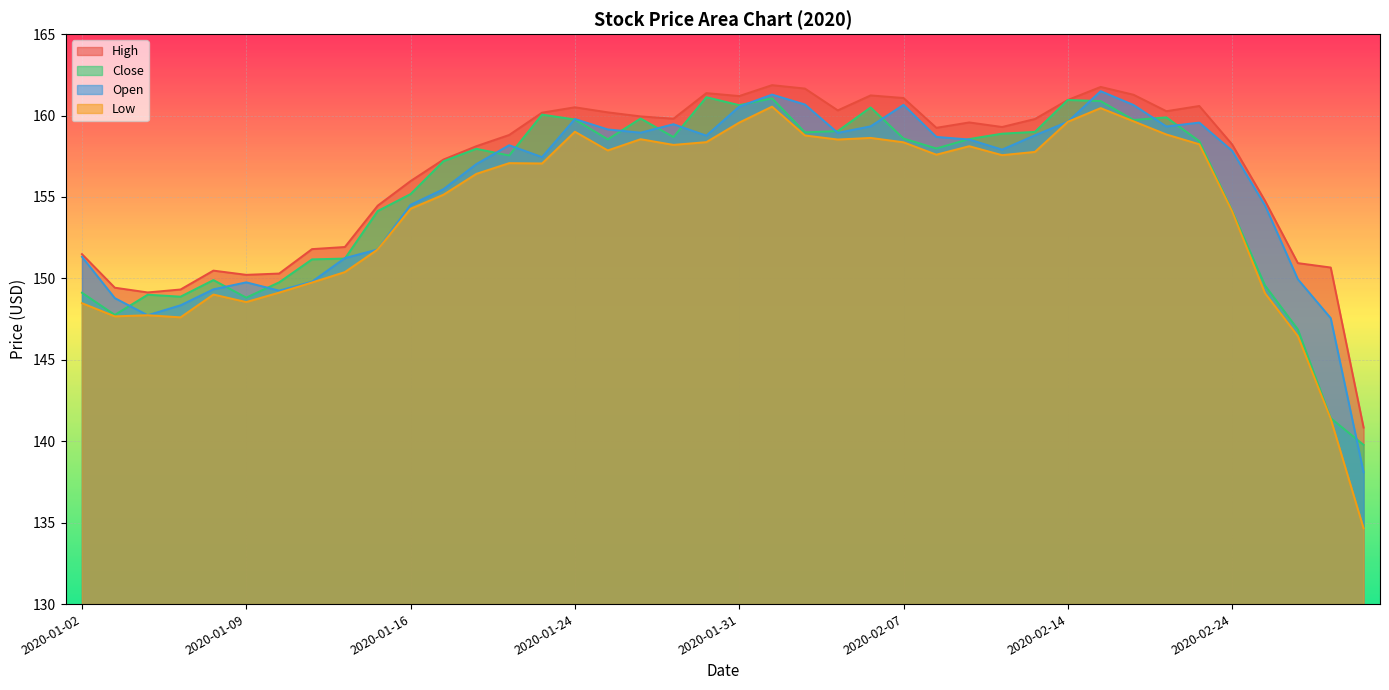

How many interior local valleys does the Low series have?

9